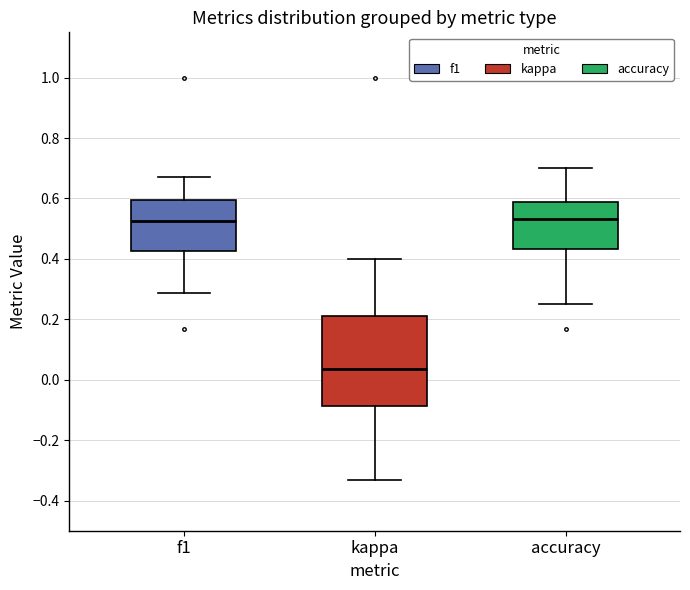

Reading left to right, transcribe this box plot: for each box, give where its median line is, the range the box spans, and where its two whiskers end, as read against the y-axis. The values are not printed on the chart, so give them approximately, as read against the axis.

f1: median 0.52, box 0.42 to 0.60, whiskers 0.28 to 0.68
kappa: median 0.04, box -0.08 to 0.22, whiskers -0.34 to 0.40
accuracy: median 0.54, box 0.44 to 0.58, whiskers 0.26 to 0.70